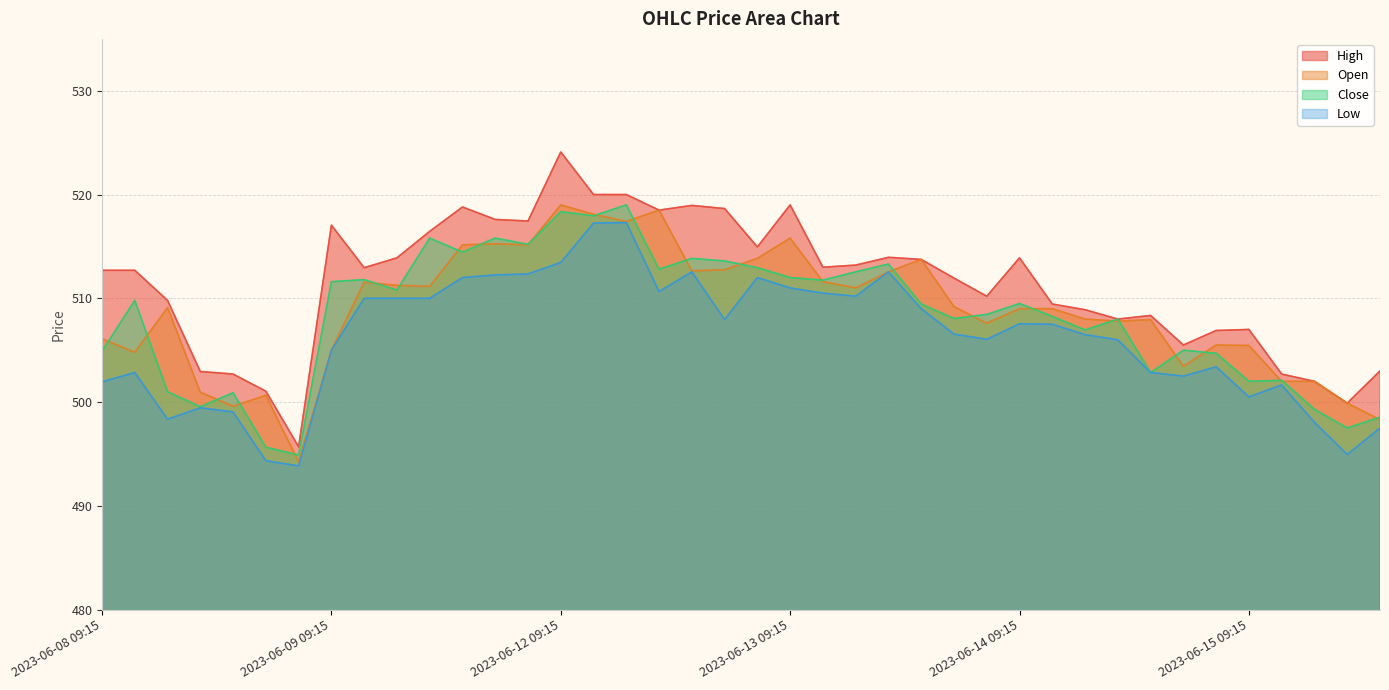

What is the average value of the Open series?

508.8